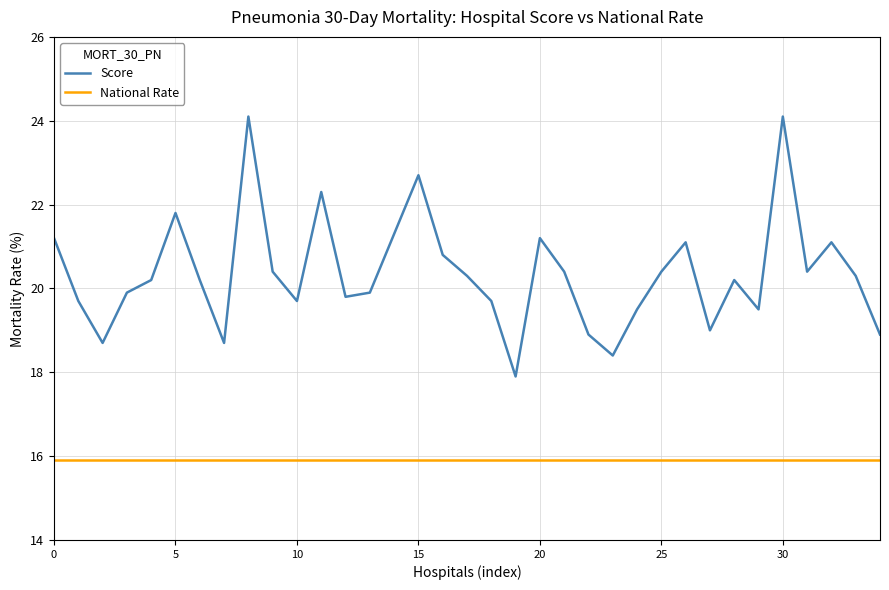

True or false: National Rate and Score intersect in this chart.

False